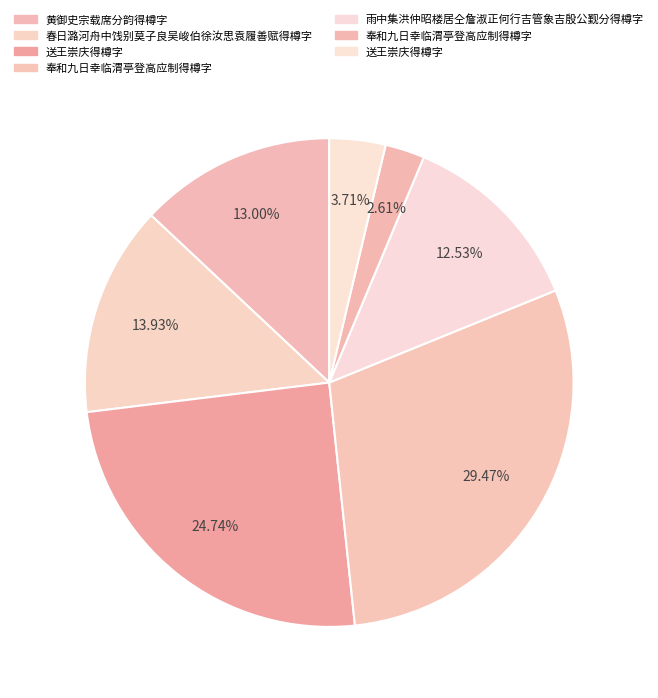

To the nearest percent, what is the difference between the largest and smallest slice percentages?

27%